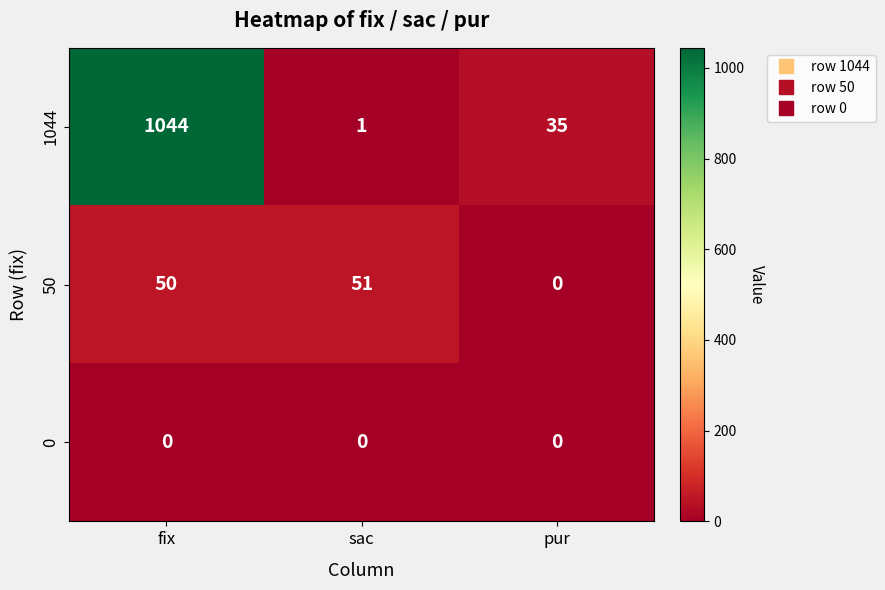

Which series has the widest spread of values?

1044